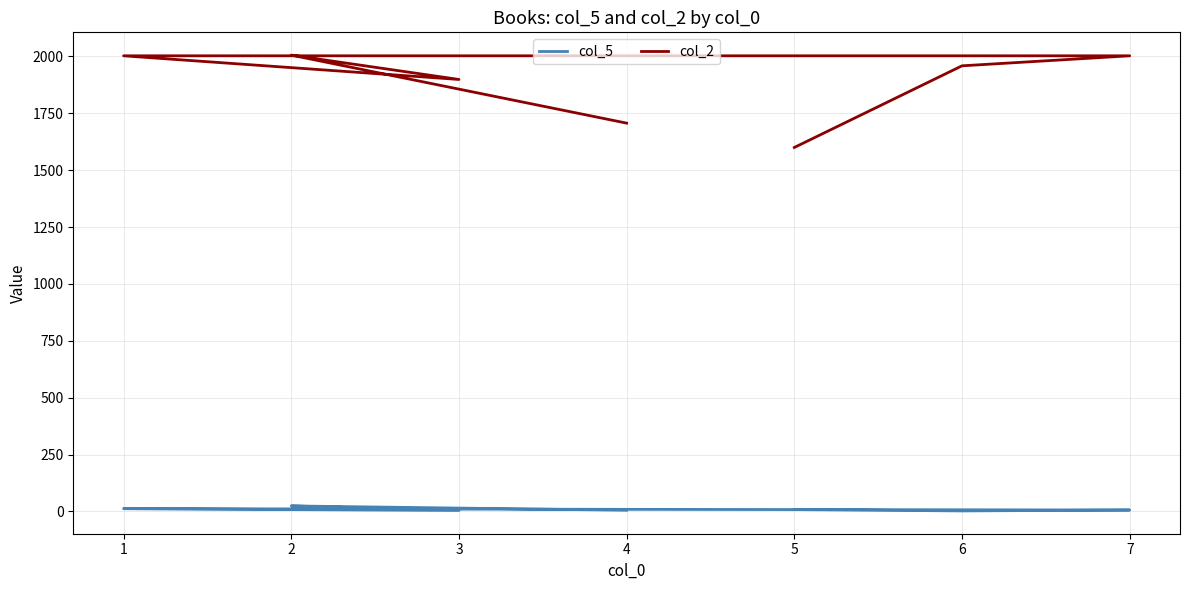

True or false: col_2 and col_5 intersect in this chart.

False